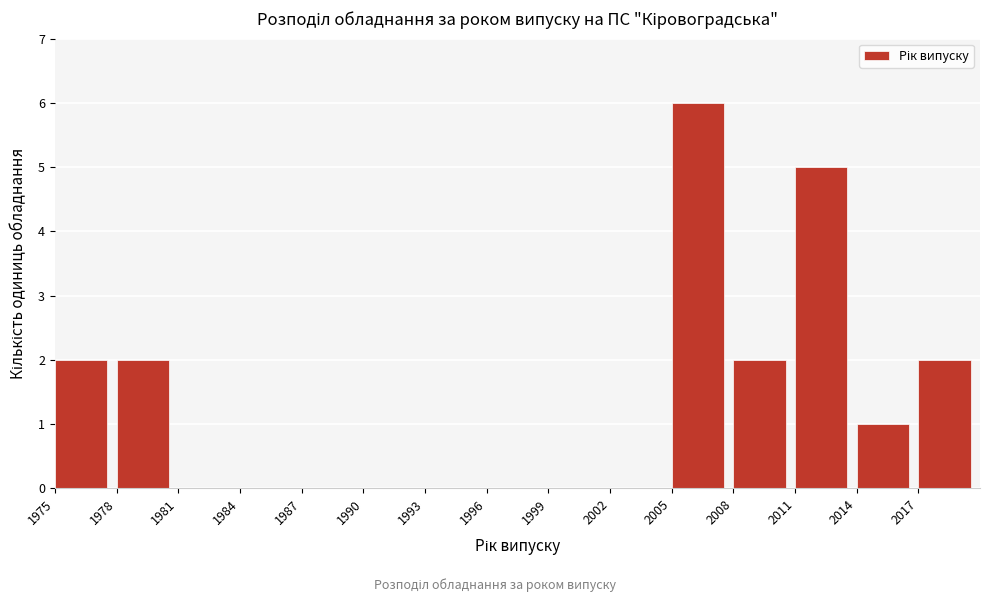

Reading left to right, transcribe this chart: for each bar, give the range it covers on the x-axis and its height. The values are not printed on the chart, so give them approximately, as read against the axis.

1975 to 1978: 2
1978 to 1981: 2
1981 to 1984: 0
1984 to 1987: 0
1987 to 1990: 0
1990 to 1993: 0
1993 to 1996: 0
1996 to 1999: 0
1999 to 2002: 0
2002 to 2005: 0
2005 to 2008: 6
2008 to 2011: 2
2011 to 2014: 5
2014 to 2017: 1
2017 to 2020: 2